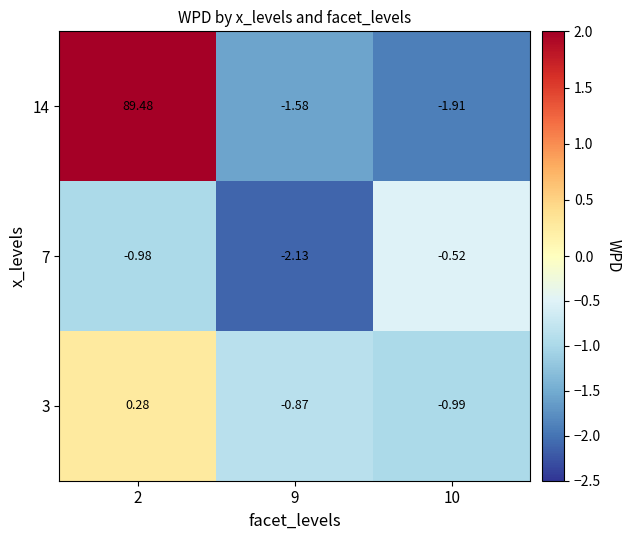

Rank the series by their maximum value, from highest to lowest.

14, 3, 7